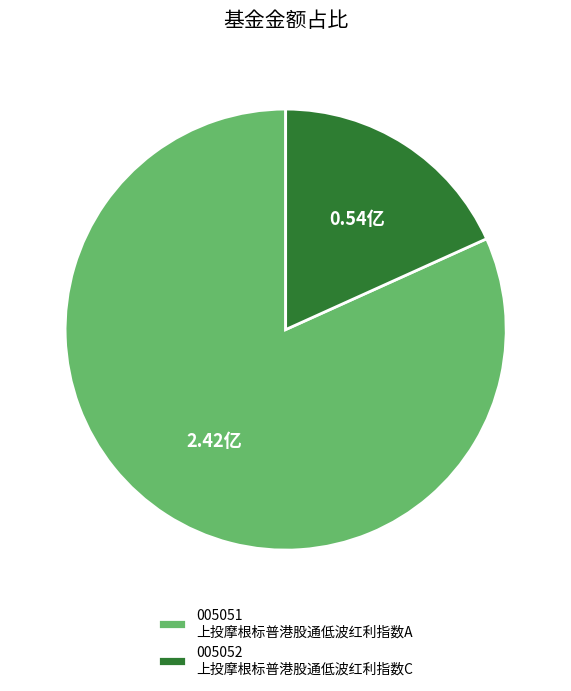

Rank the categories by value from lowest to highest.

005052 上投摩根标普港股通低波红利指数C, 005051 上投摩根标普港股通低波红利指数A